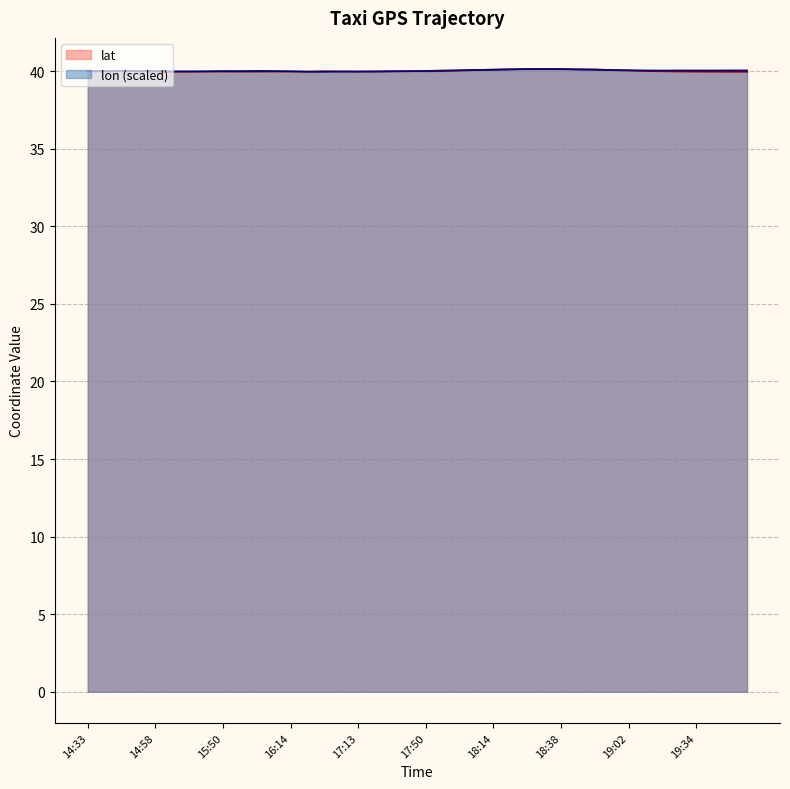

What are all the series names shown in the legend?

lat, lon (scaled)